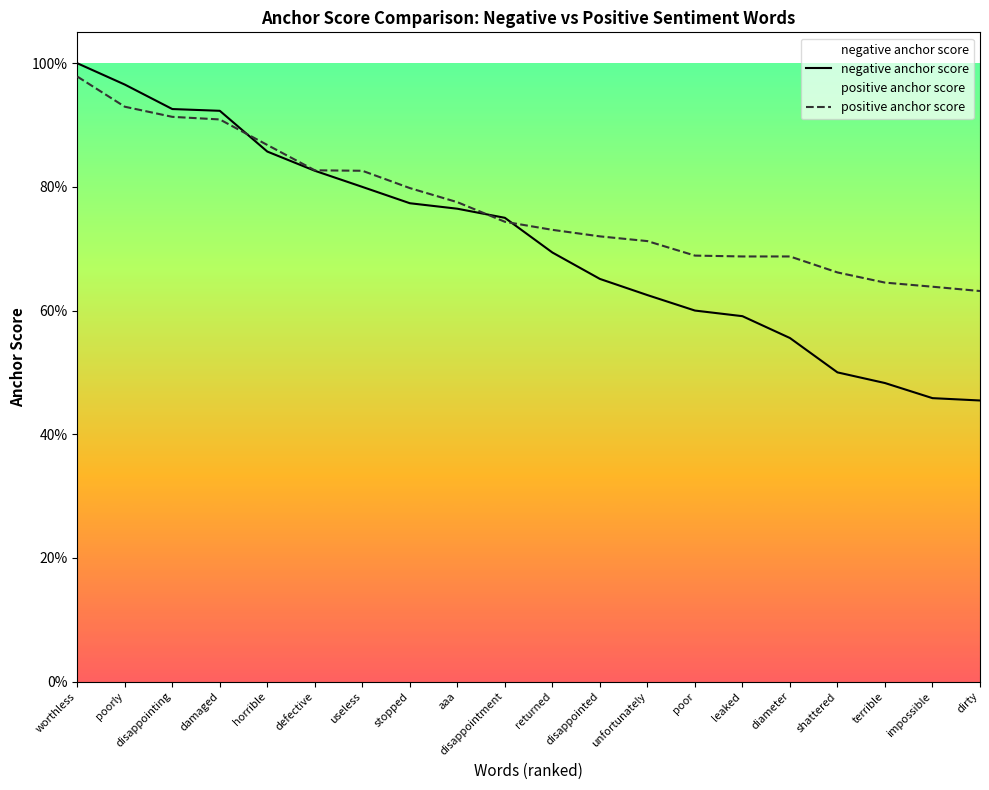

Which category has the highest value in the negative anchor score series?

worthless